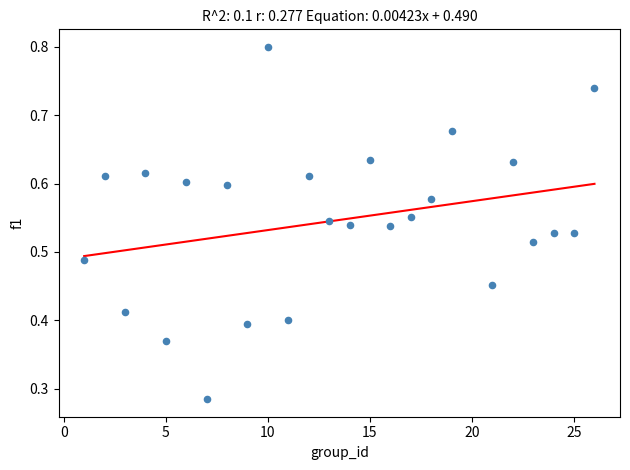

What is the range of X values (max minus min)?

25.0